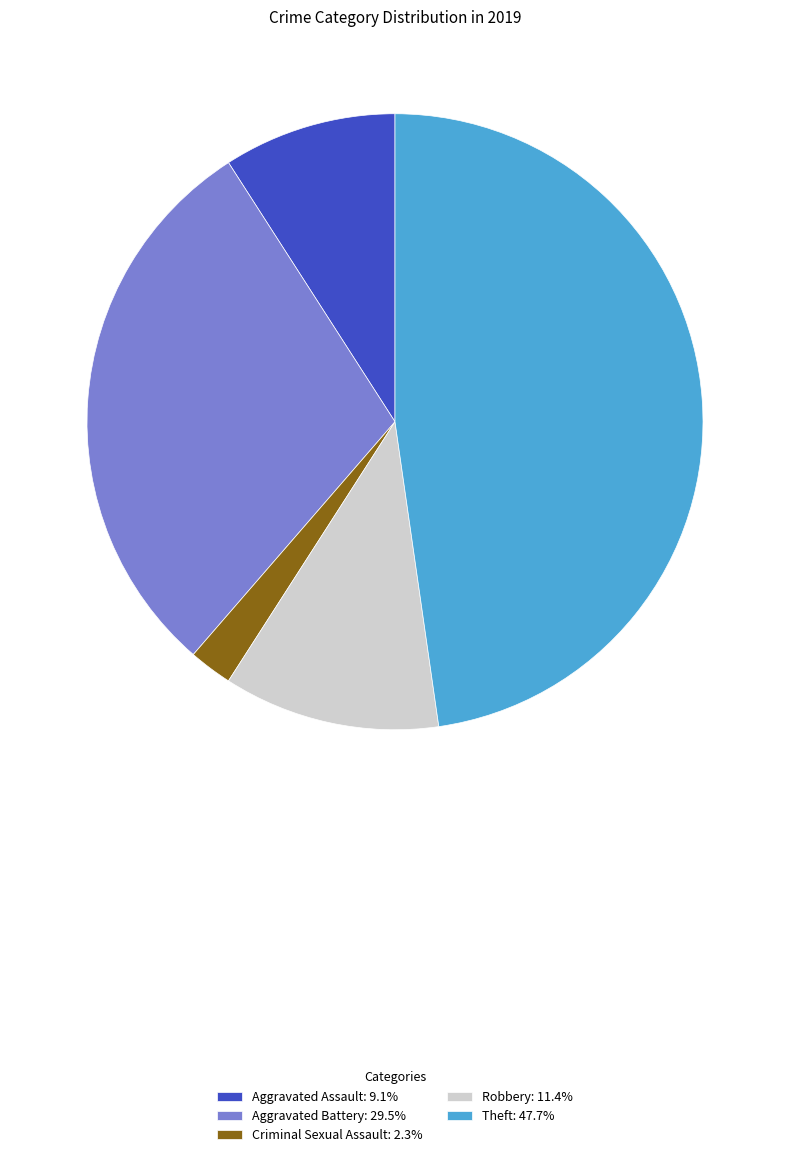

Do Criminal Sexual Assault: 2.3% and Aggravated Assault: 9.1% together represent more than half of the pie?

No